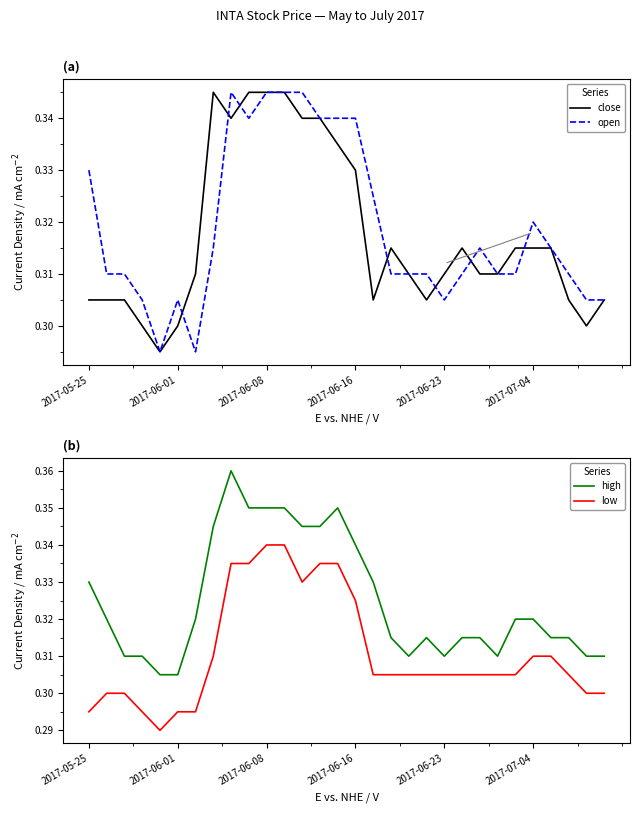

Count the open values in the range 0 to 1.

30